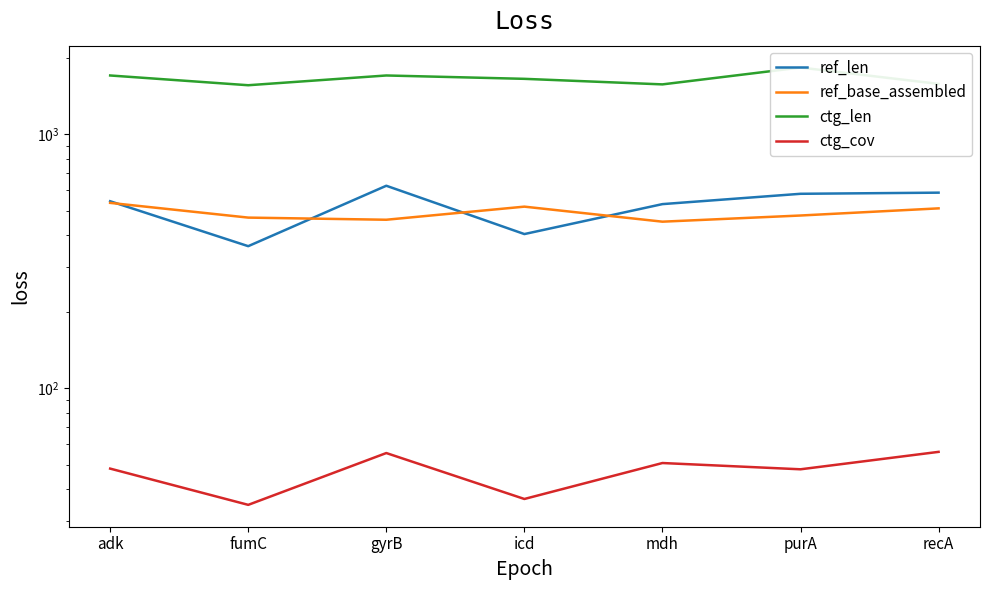

Reading right to left, what are all the values shown in this chart?

ref_len: recA=588.0	purA=582.0	mdh=530.0	icd=404.0	gyrB=626.0	fumC=362.0	adk=544.0
ref_base_assembled: recA=510.0	purA=478.0	mdh=452.0	icd=518.0	gyrB=460.0	fumC=469.0	adk=536.0
ctg_len: recA=1576.0	purA=1828.0	mdh=1569.0	icd=1650.0	gyrB=1701.0	fumC=1557.0	adk=1701.0
ctg_cov: recA=56.1	purA=47.9	mdh=50.7	icd=36.6	gyrB=55.5	fumC=34.7	adk=48.2